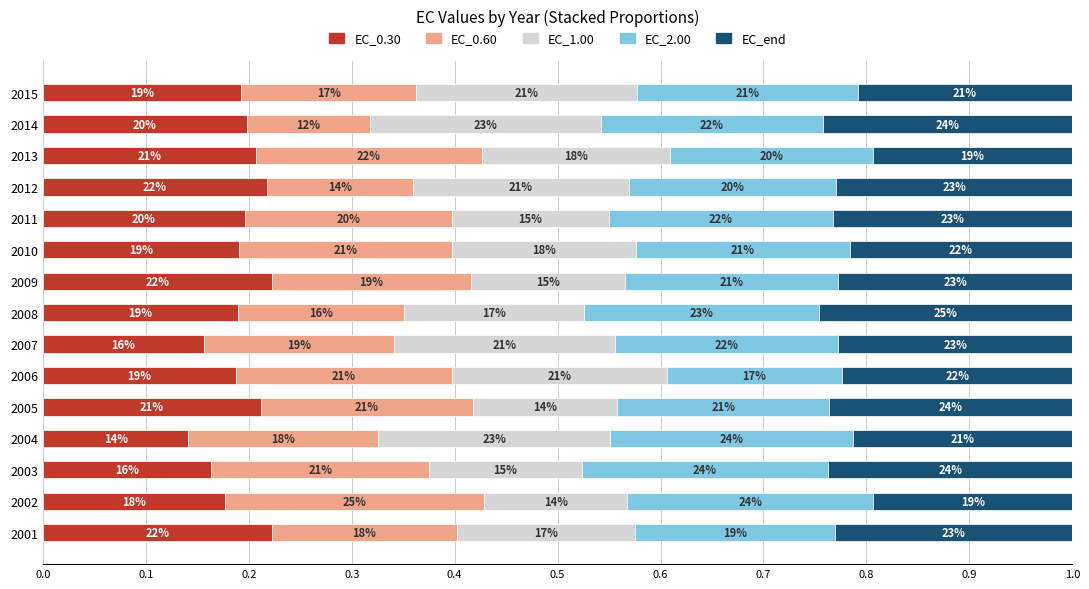

Count the EC_end values in the range 0 to 1.

15